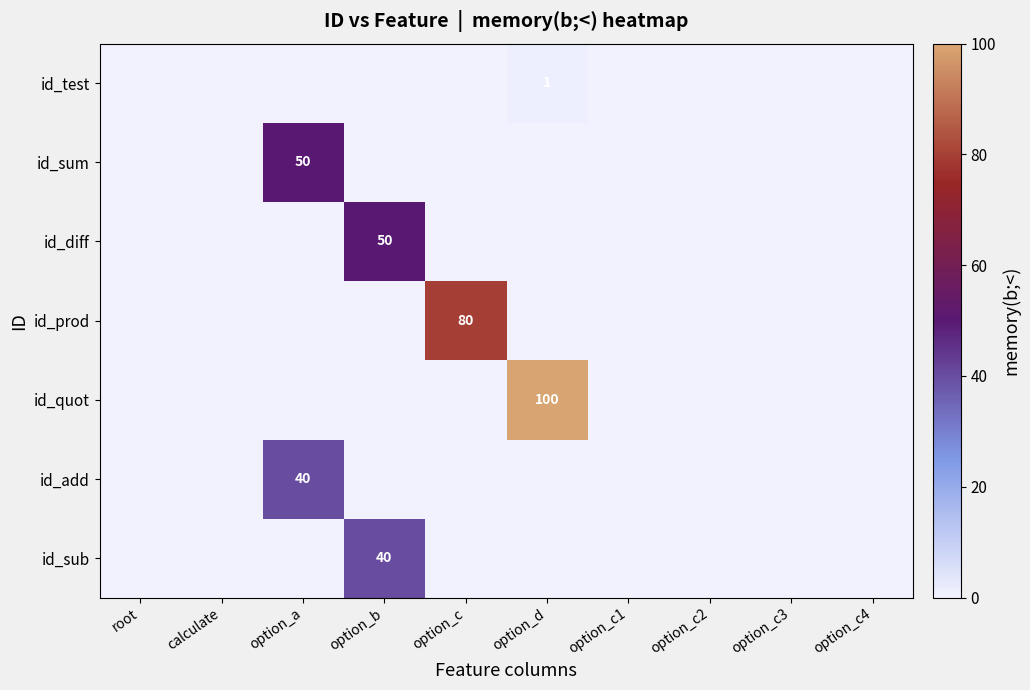

At which label is id_add closest to 20?

root